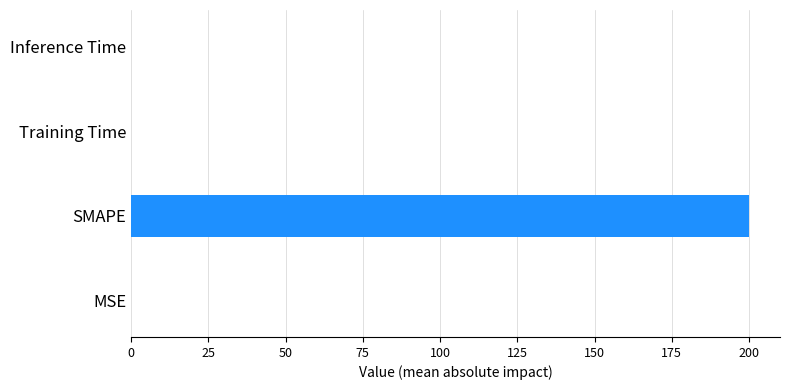

Between SMAPE and MSE, which is larger?

SMAPE